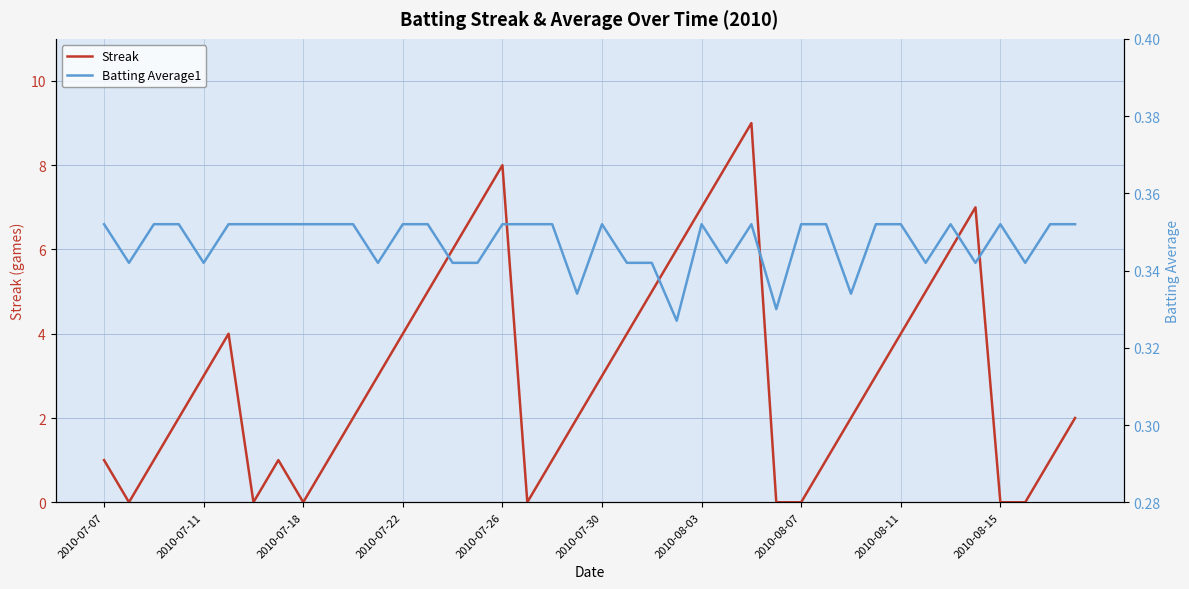

How many distinct data groups are displayed?

2